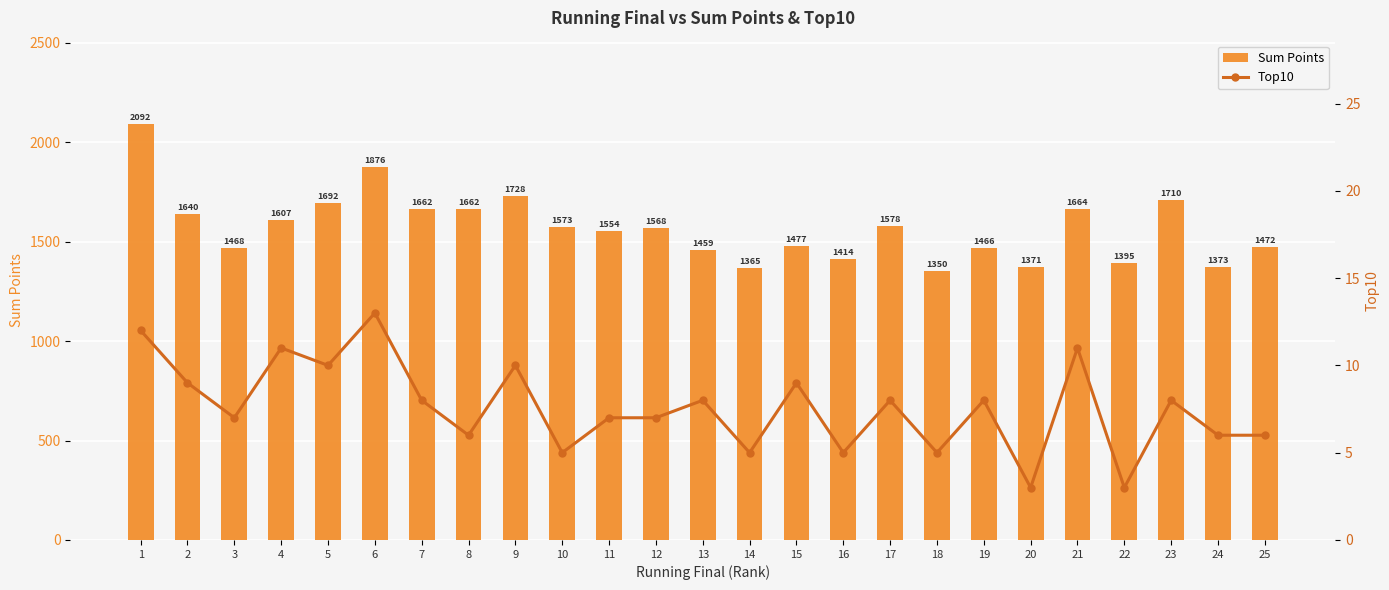

Which series has the largest total across all categories?

Sum Points